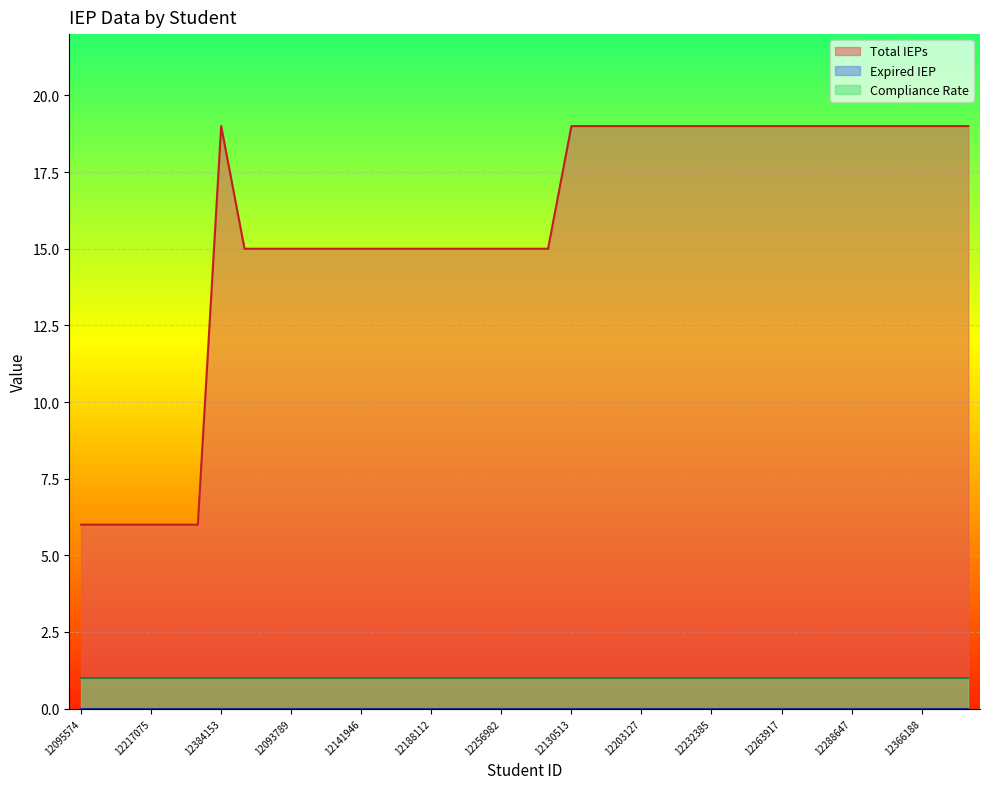

Reading left to right, extract all data points from this chart.

Total IEPs: 6	6	6	6	6	6	19	15	15	15	15	15	15	15	15	15	15	15	15	15	15	19	19	19	19	19	19	19	19	19	19	19	19	19	19	19	19	19	19
Expired IEP: 0	0	0	0	0	0	0	0	0	0	0	0	0	0	0	0	0	0	0	0	0	0	0	0	0	0	0	0	0	0	0	0	0	0	0	0	0	0	0
Compliance Rate: 1	1	1	1	1	1	1	1	1	1	1	1	1	1	1	1	1	1	1	1	1	1	1	1	1	1	1	1	1	1	1	1	1	1	1	1	1	1	1